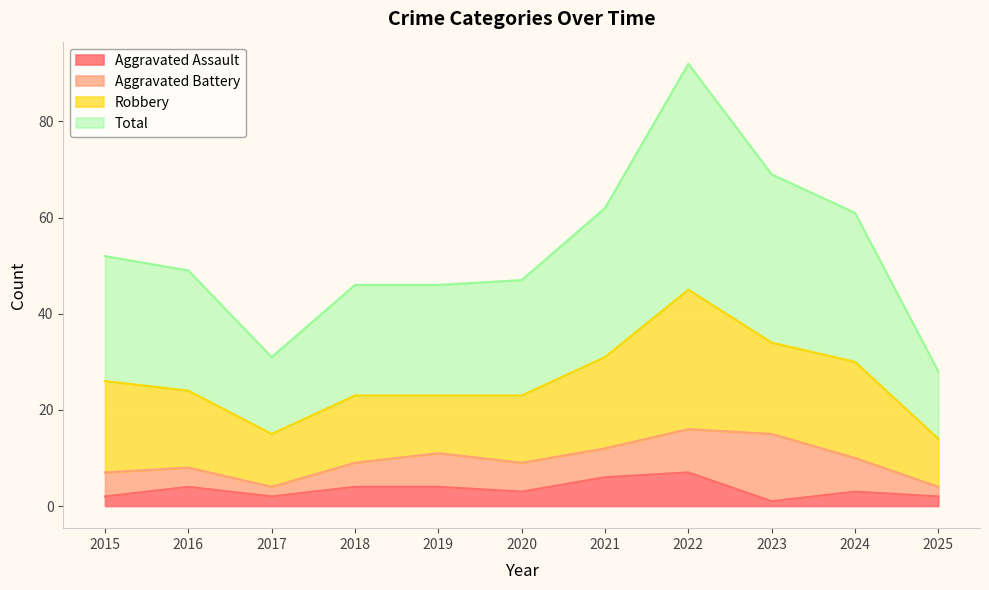

What is the highest value of the Aggravated Assault series?

7